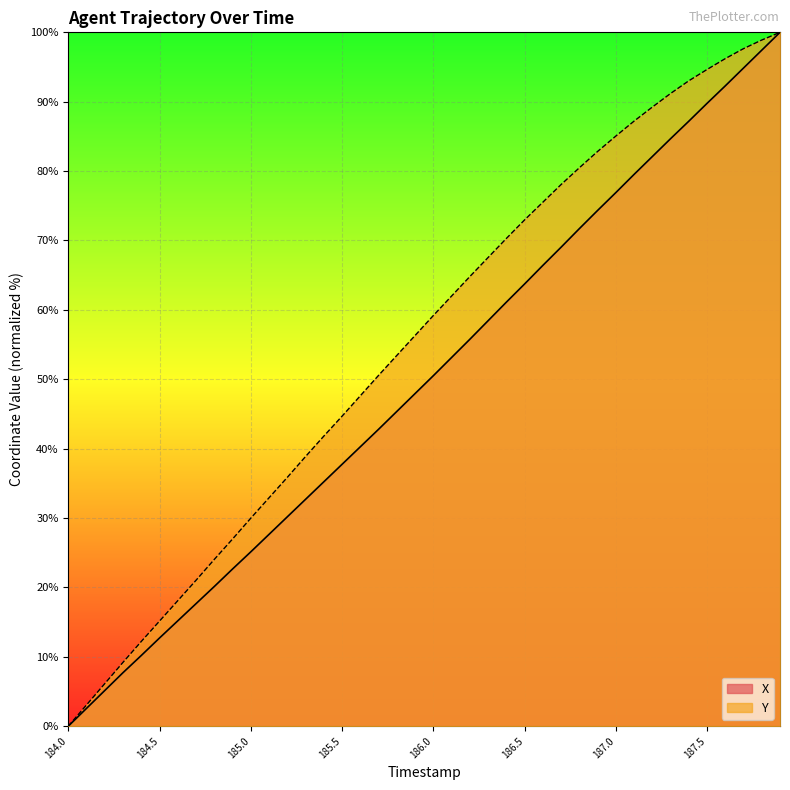

At which category is the sum across all series the highest?

187.9